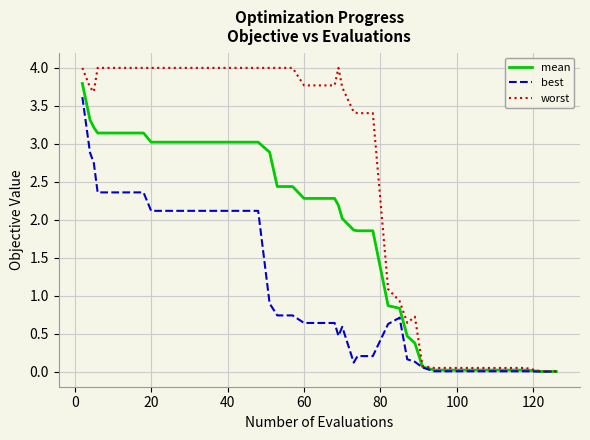

What is the greatest value displayed?

4.0